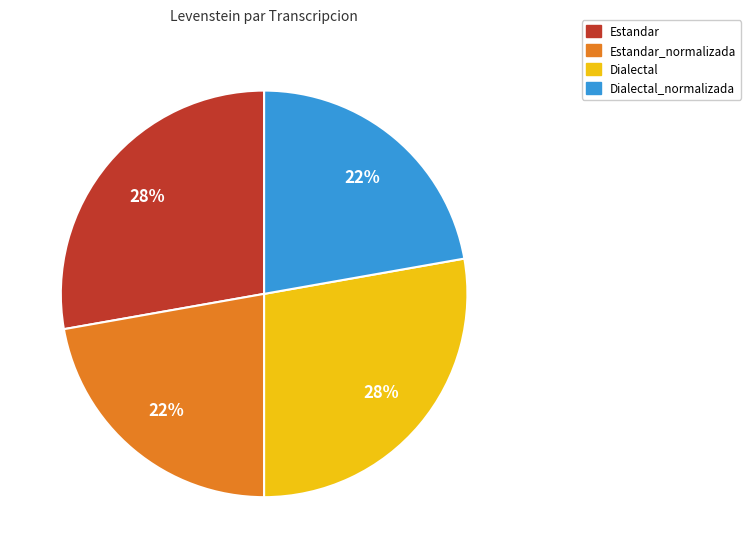

Count the number of slices in the pie.

4